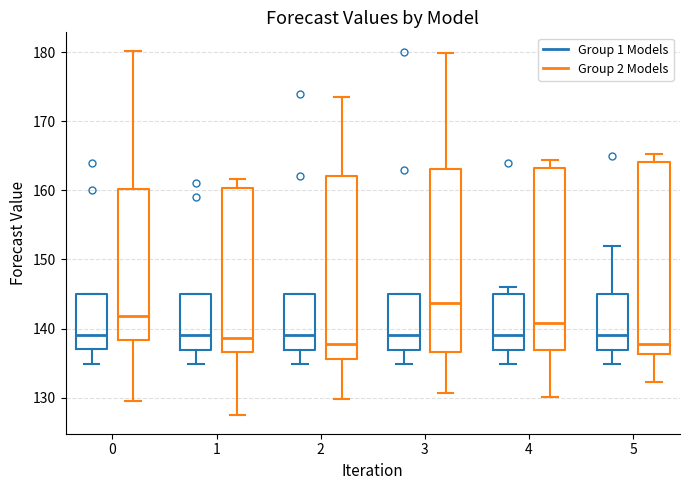

Where is the upper edge of the box for 0 (Group 1 Models) on the y-axis? The values are not printed on the chart, so give them approximately, as read against the axis.

145